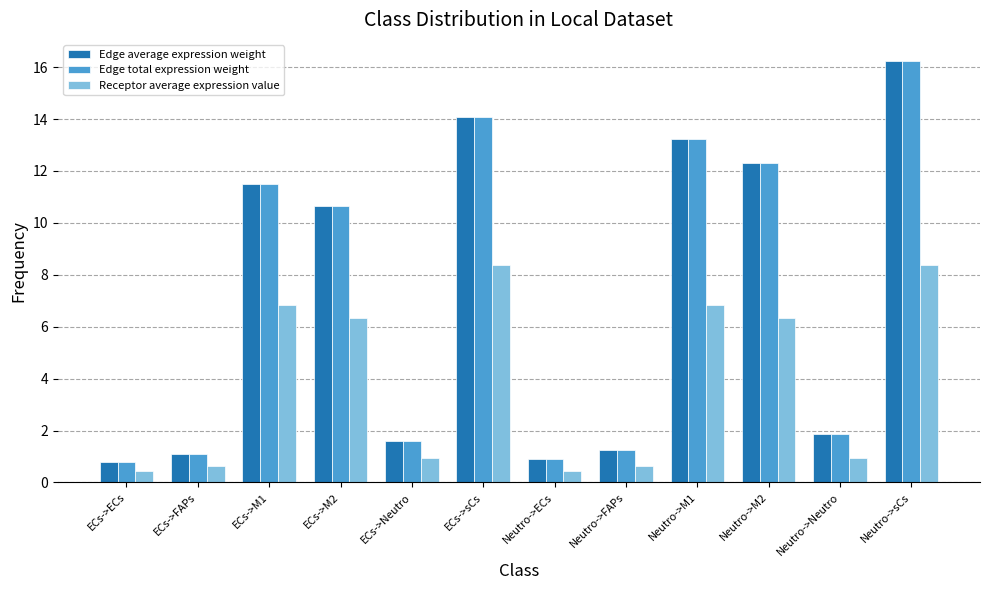

What is the difference between the maximum and second lowest values in the Edge total expression weight series?

15.3